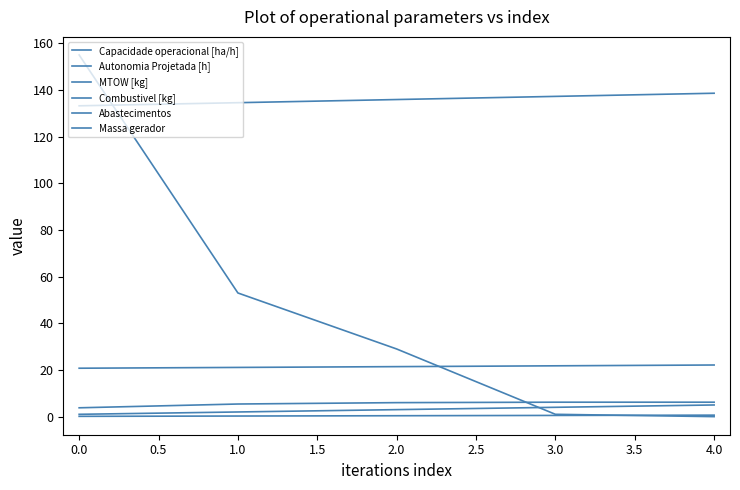

Is this an area chart (filled region under the line)?

No